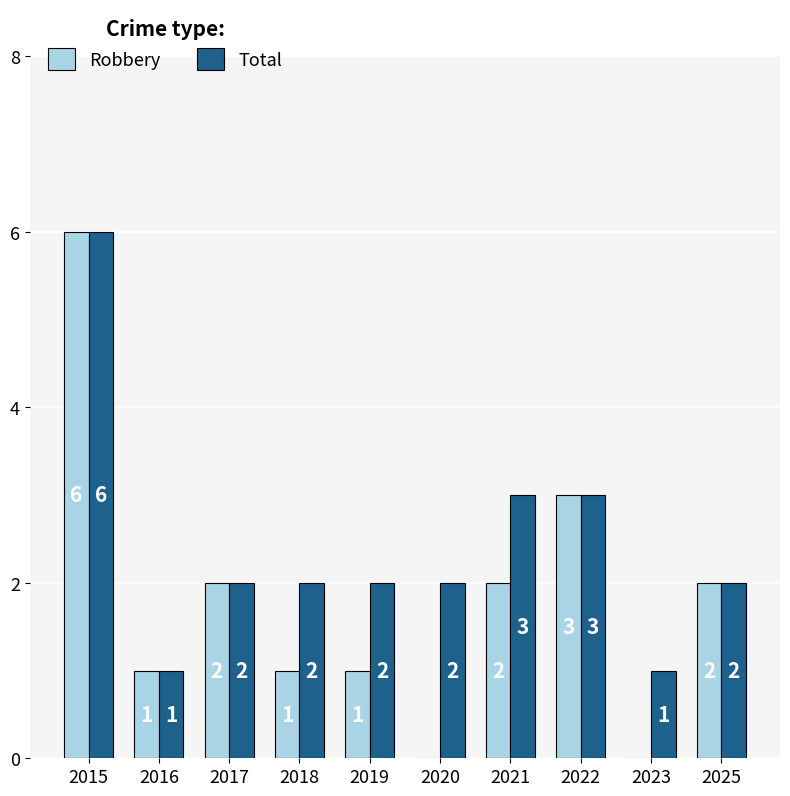

At which label does Robbery first exceed 2?

2015